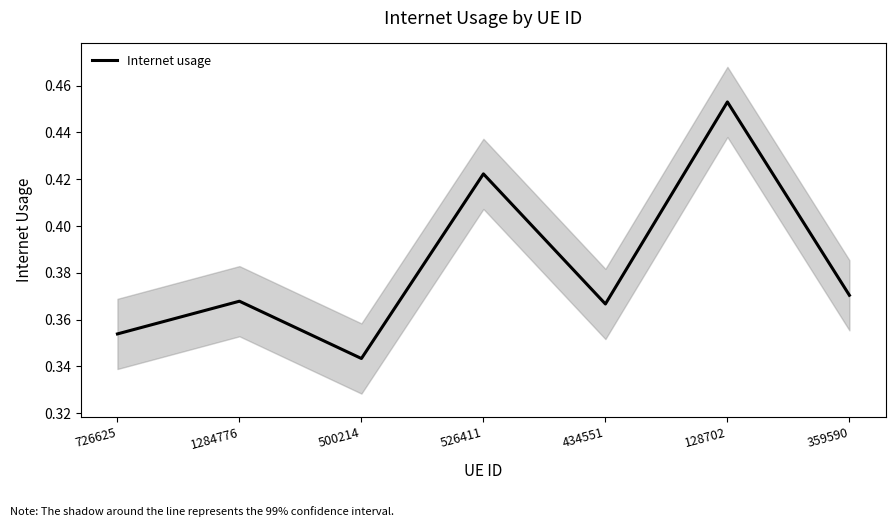

Is it true that the value at 434551 is 0.4?

True